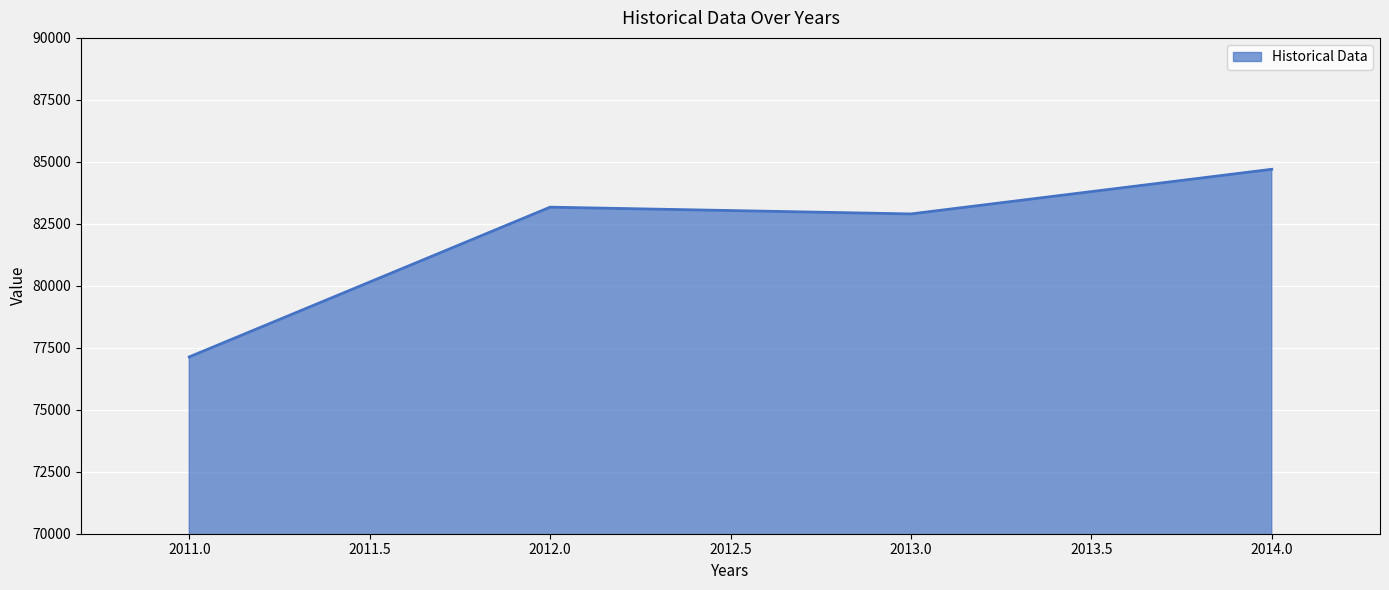

At which category does the chart reach its minimum across all series?

2011.0